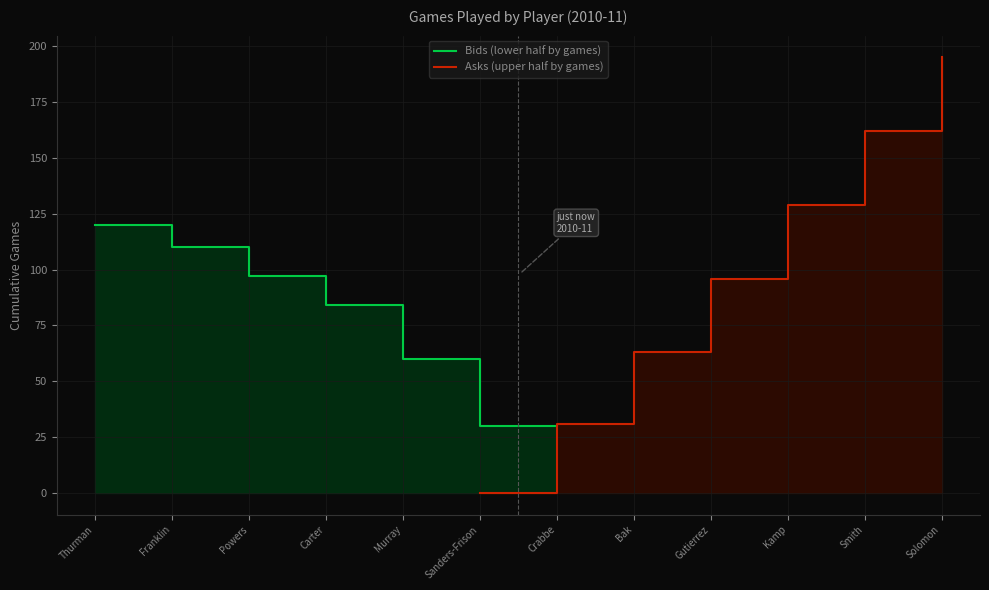

What is the greatest value displayed?

195